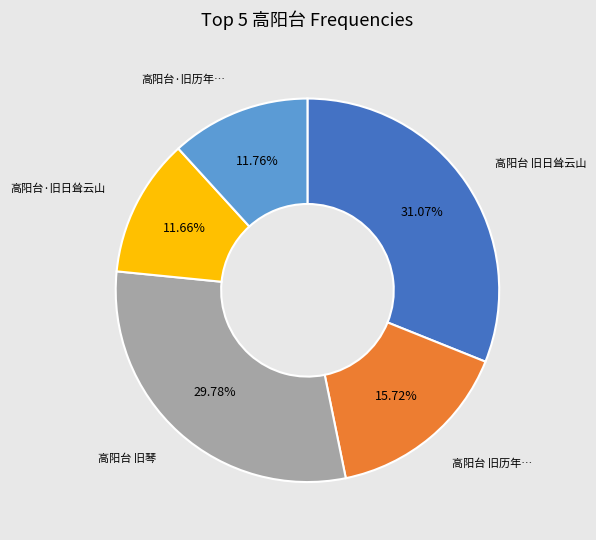

Do 高阳台·旧历年… and 高阳台 旧历年… together represent more than half of the pie?

No